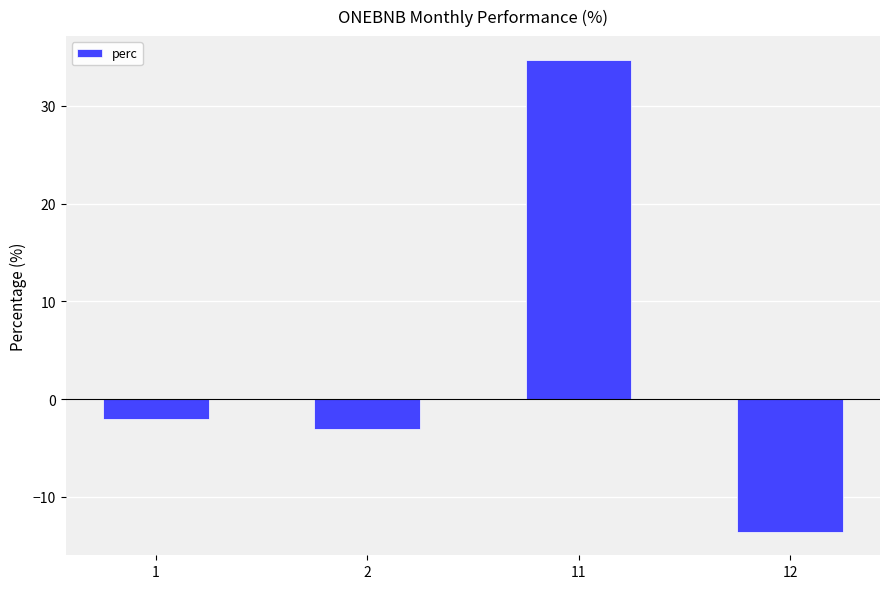

List the labels in order of value, smallest first.

12, 2, 1, 11